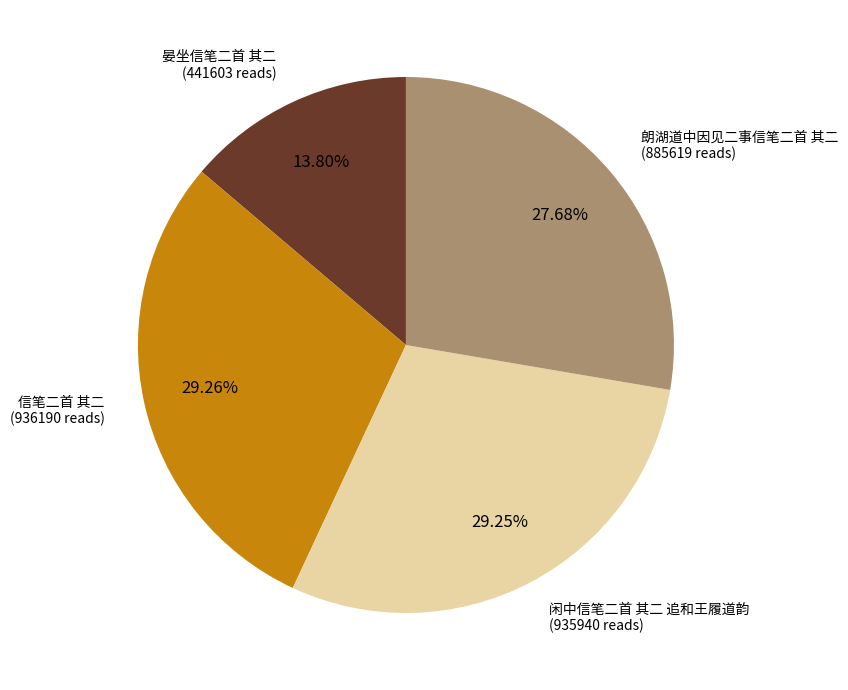

Do 闲中信笔二首 其二 追和王履道韵 and 朗湖道中因见二事信笔二首 其二 together represent more than half of the pie?

Yes